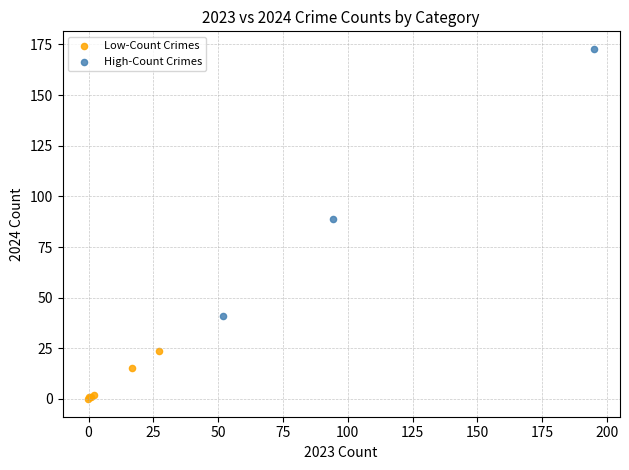

Which series has the widest spread of Y values?

High-Count Crimes